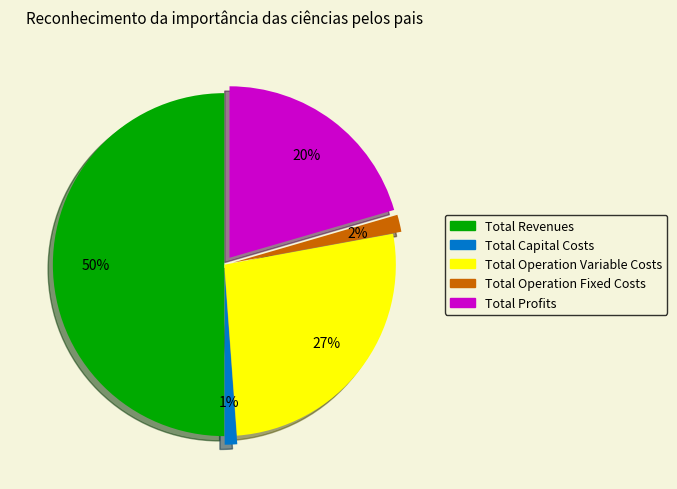

Is the sum of Total Capital Costs and Total Revenues greater than half?

Yes